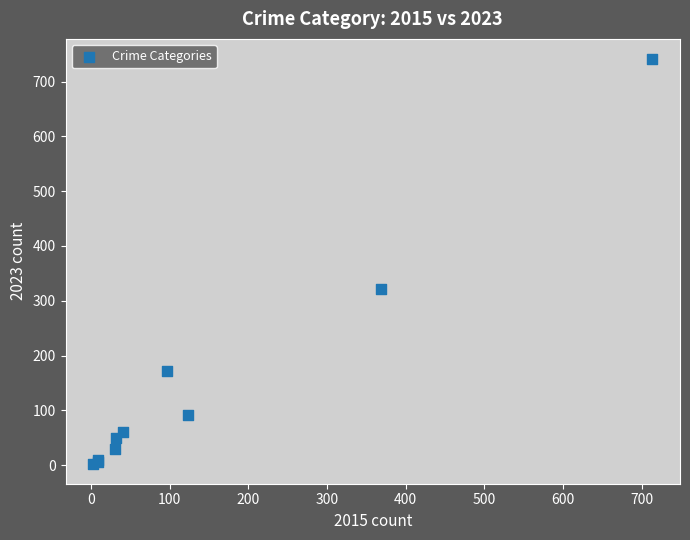

What Y value in the scatter plot is closest to 372?

321